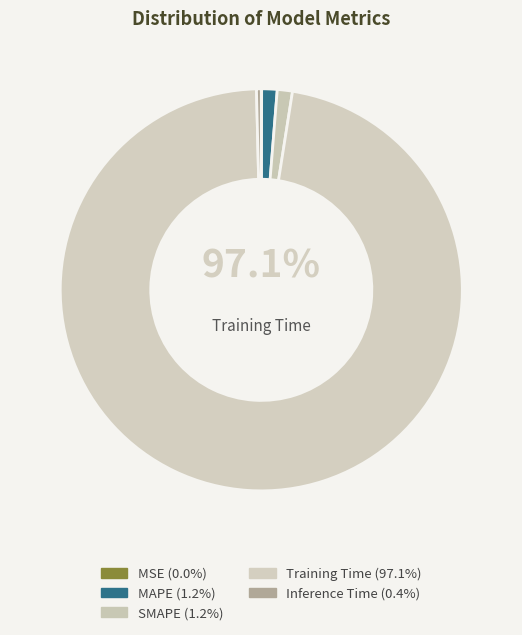

Which slice is the largest?

Training Time